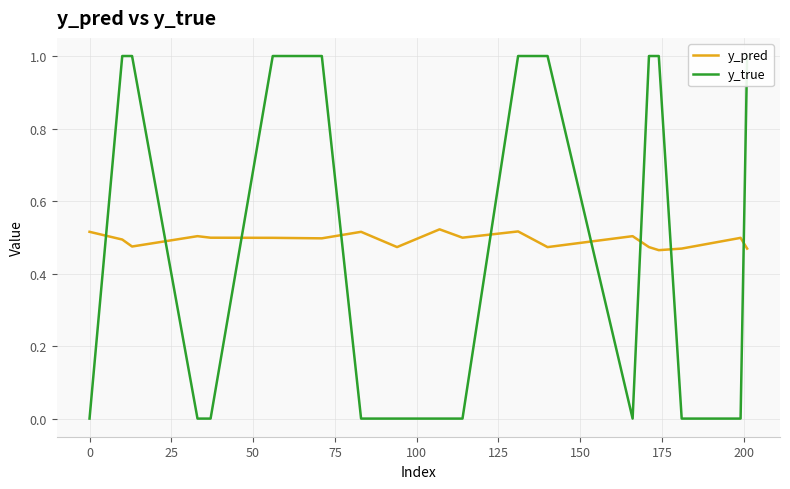

How many intersections are there between y_true and y_pred?

9